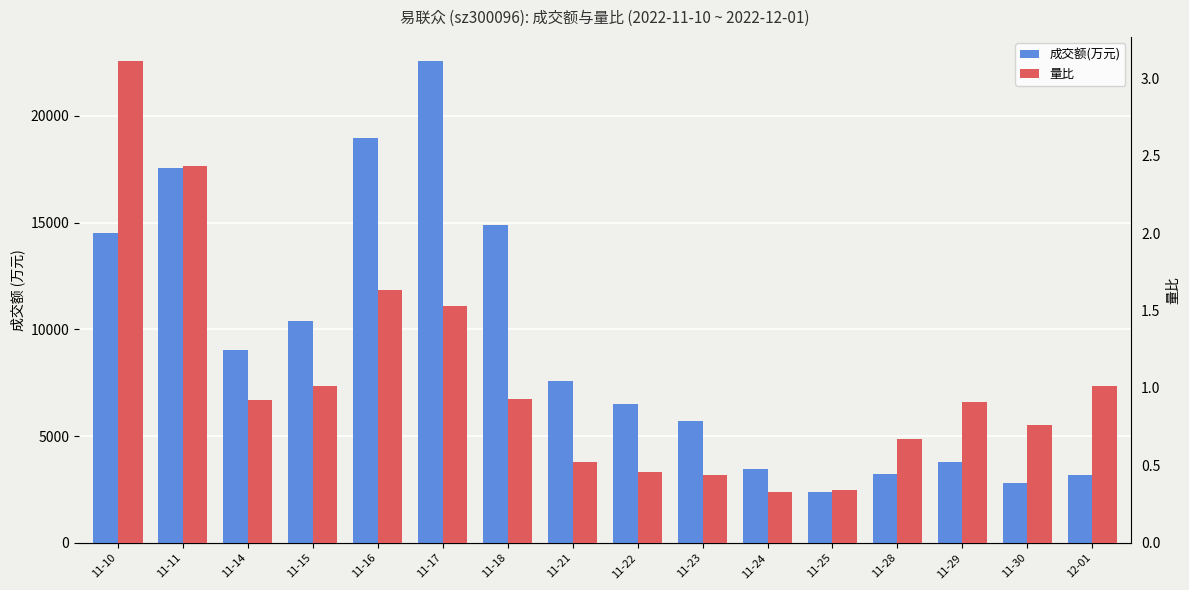

Count the number of categories in the chart.

16